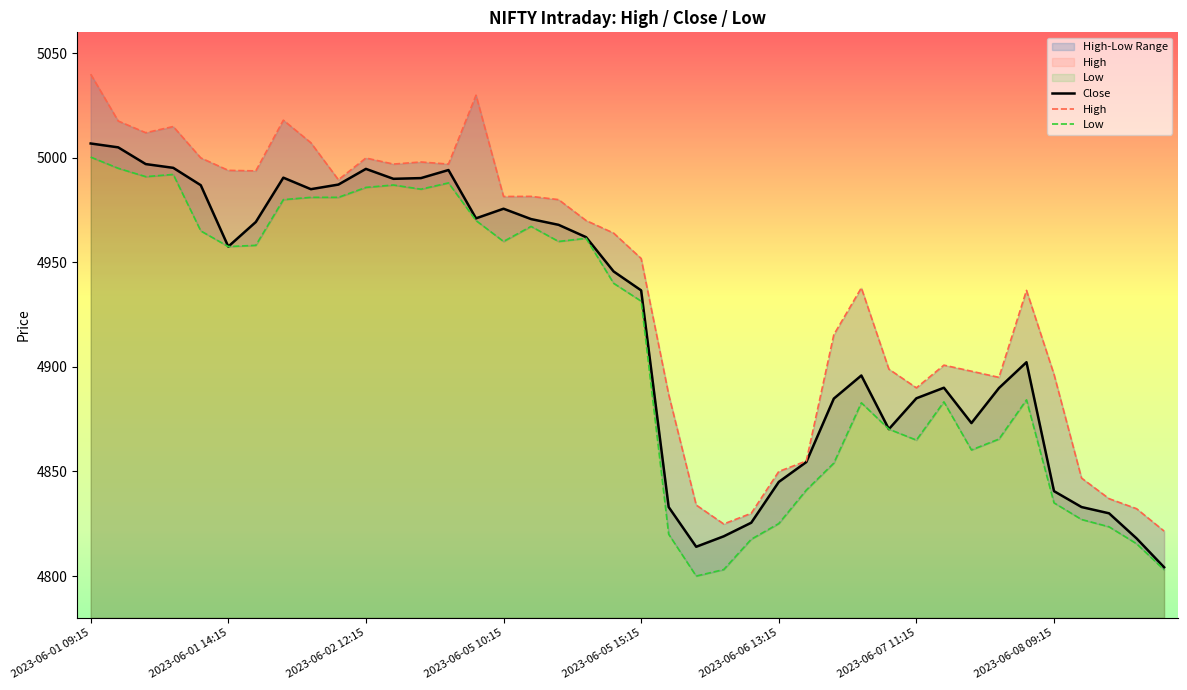

What is the sum of all Low values?

196413.8